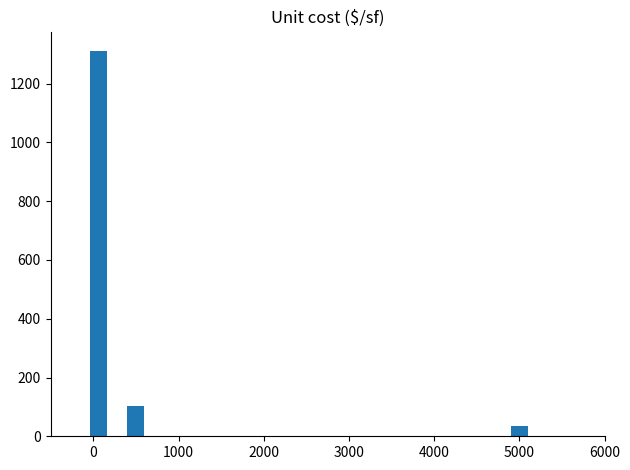

Count the number of values greater than 104.

1